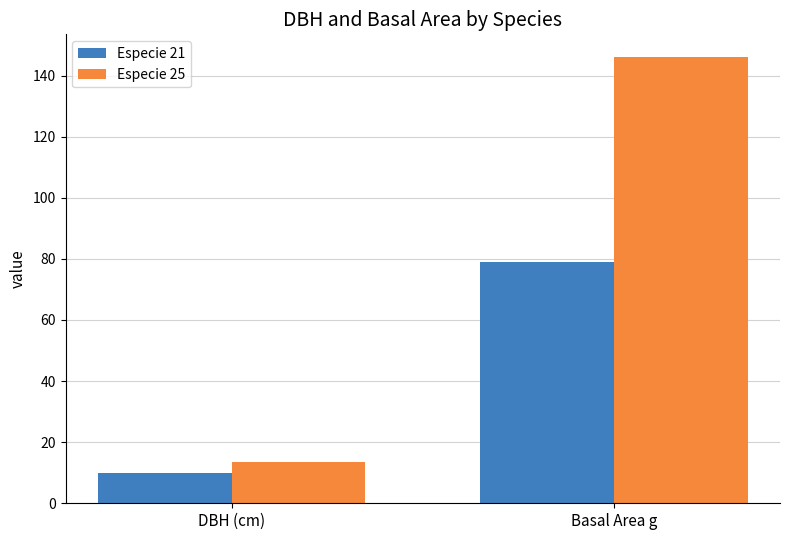

How many data points in Especie 25 are less than 146?

1